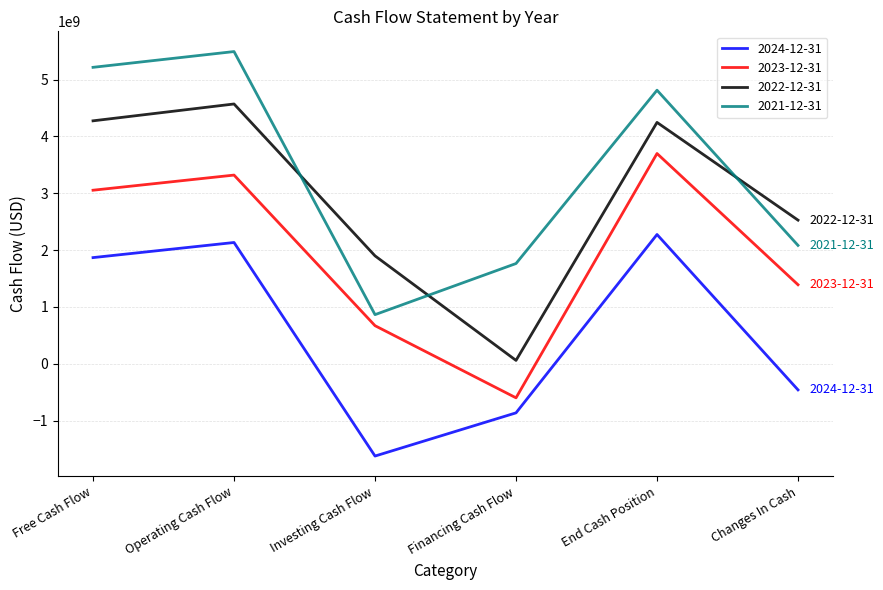

What is the difference between the 2021-12-31 values at Financing Cash Flow and Free Cash Flow?

3451354233.8